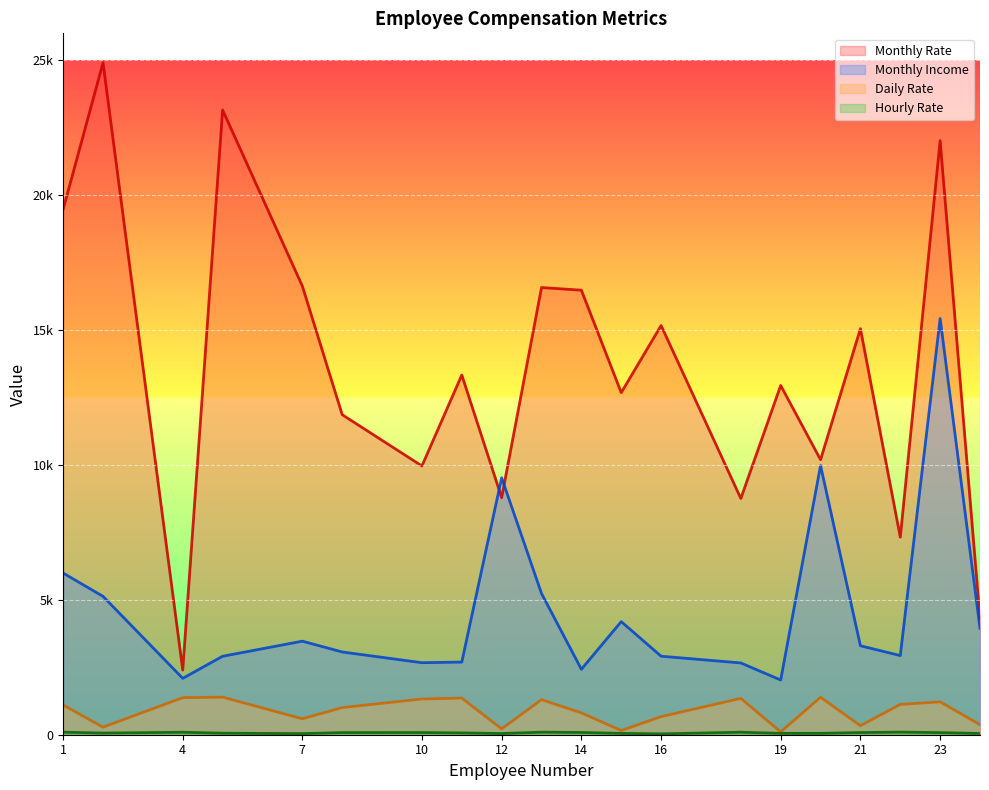

Is it true that Monthly Income equals 5237 at 13?

True